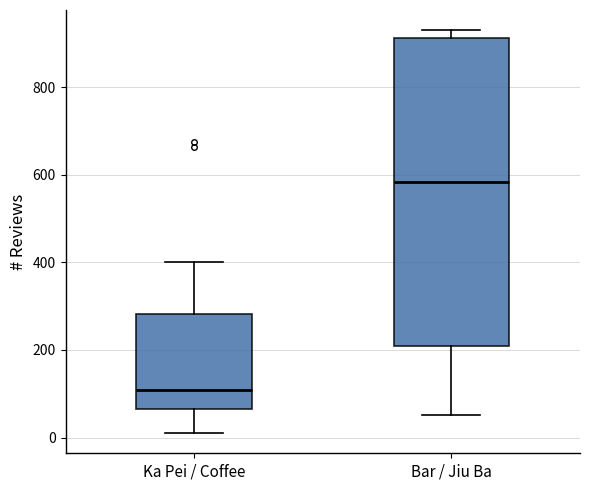

Which box has the lowest median line?

Ka Pei / Coffee